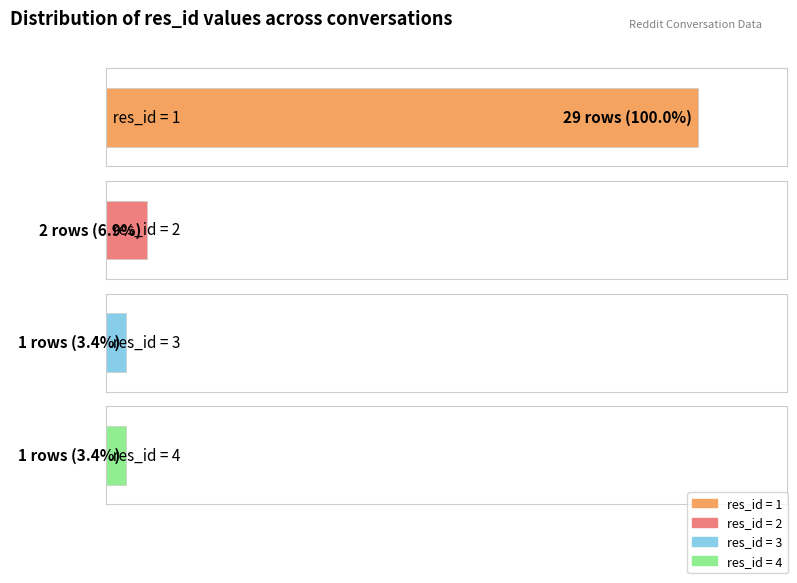

Is it true that the value at 3 is 0?

False